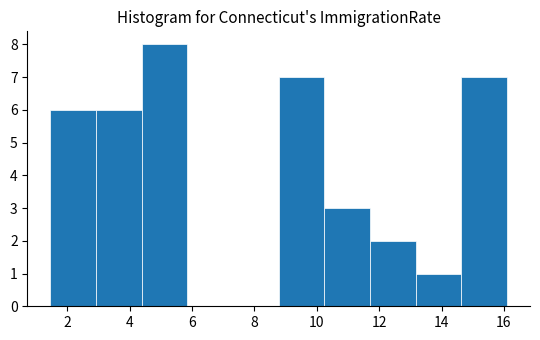

What is the height of the bar covering 3.0 to 4.4 on the x-axis? Neither the bar edges nor the heights are printed on the chart, so give them approximately, as read against the axes.

6